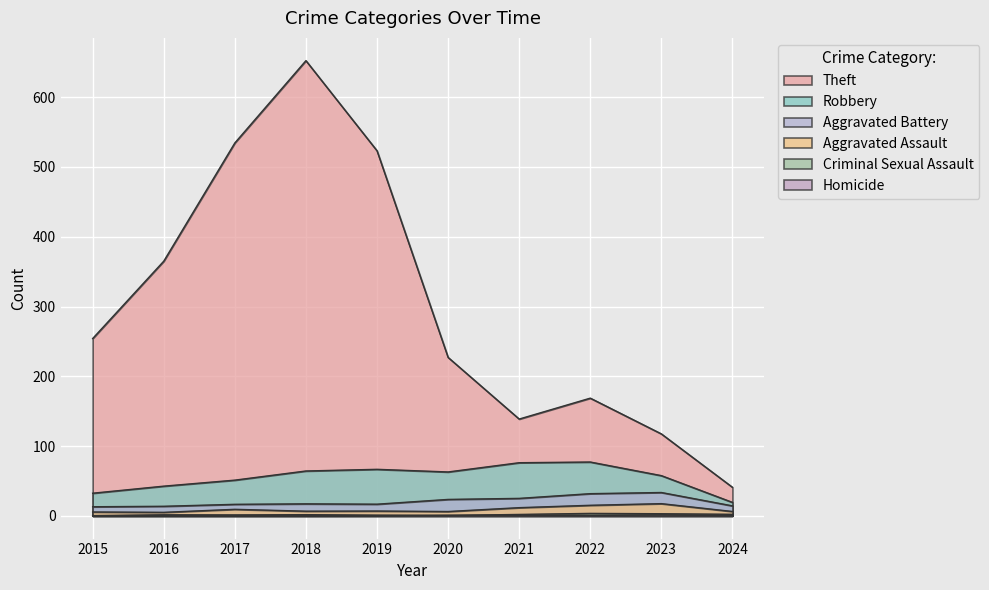

Is the value of Aggravated Assault at 2017 greater than the value of Aggravated Battery at 2019?

No